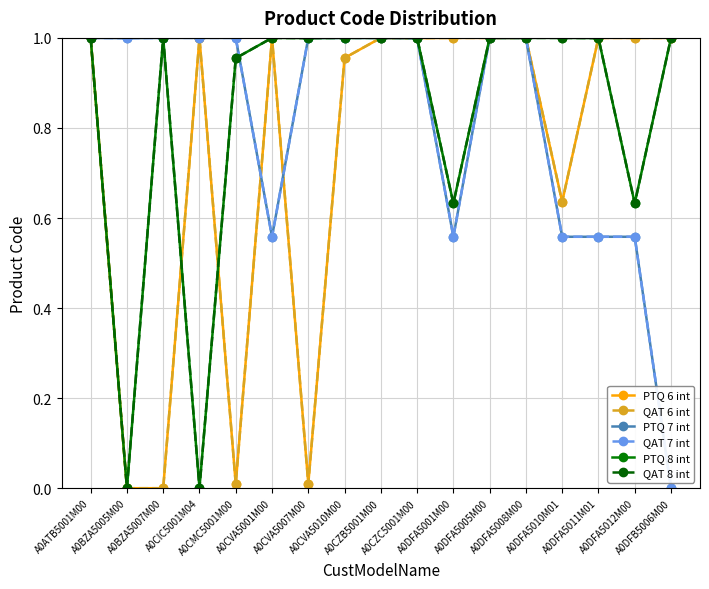

Does the chart have visible grid lines?

Yes